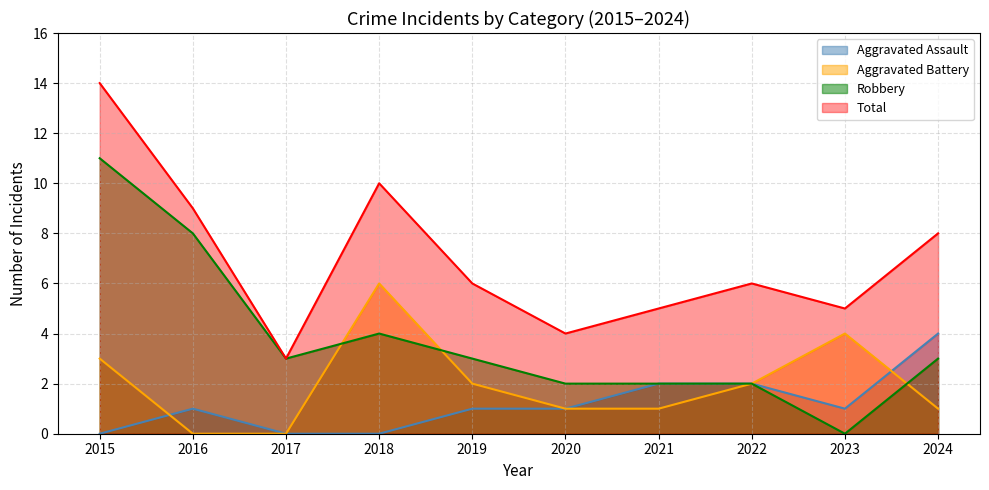

At how many categories does at least one series exceed 5?

6